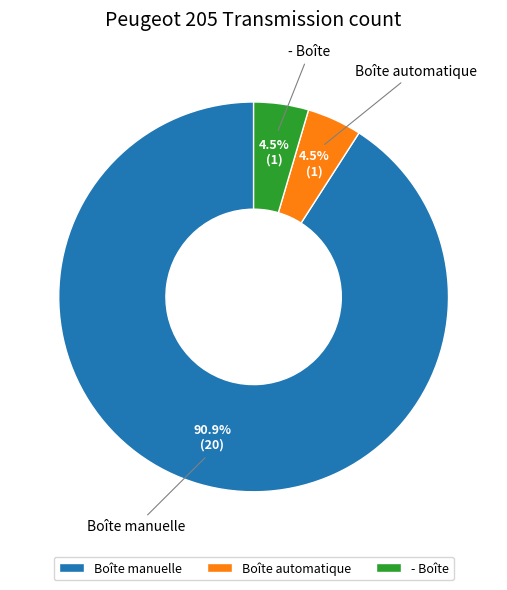

What is the largest slice in the pie chart?

Boîte manuelle